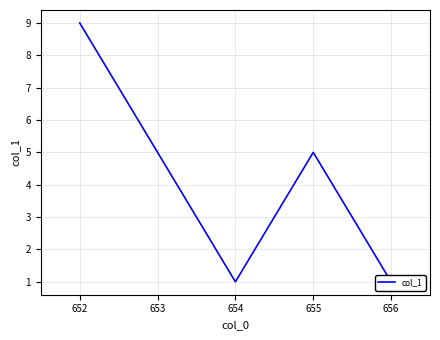

Which has a higher value, 654 or 653?

653